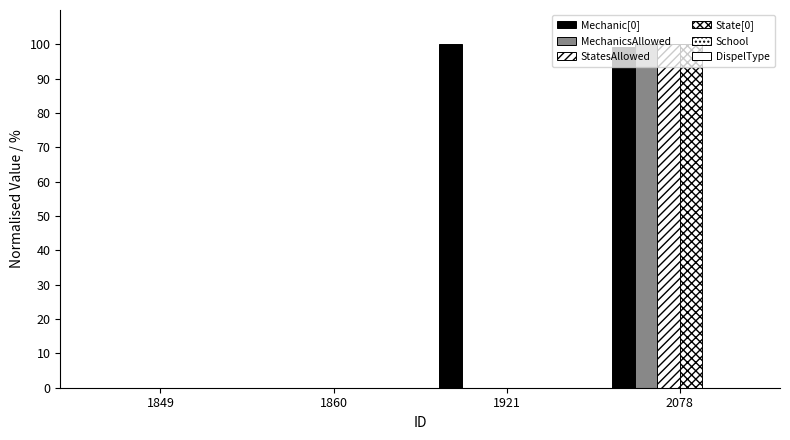

How many categories are shown in the chart?

4